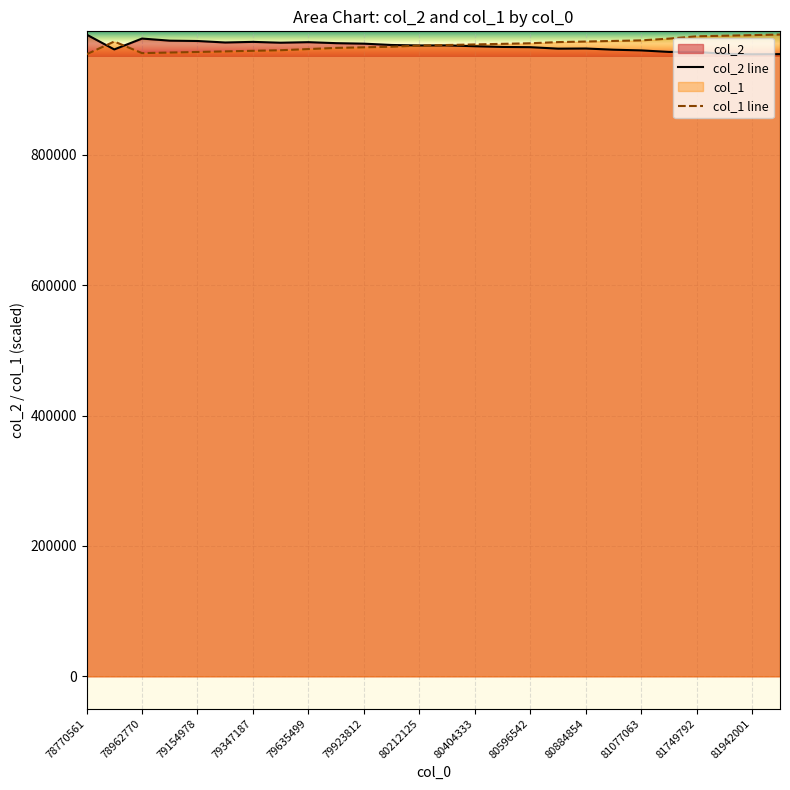

Which series has the widest spread of values?

col_2 line